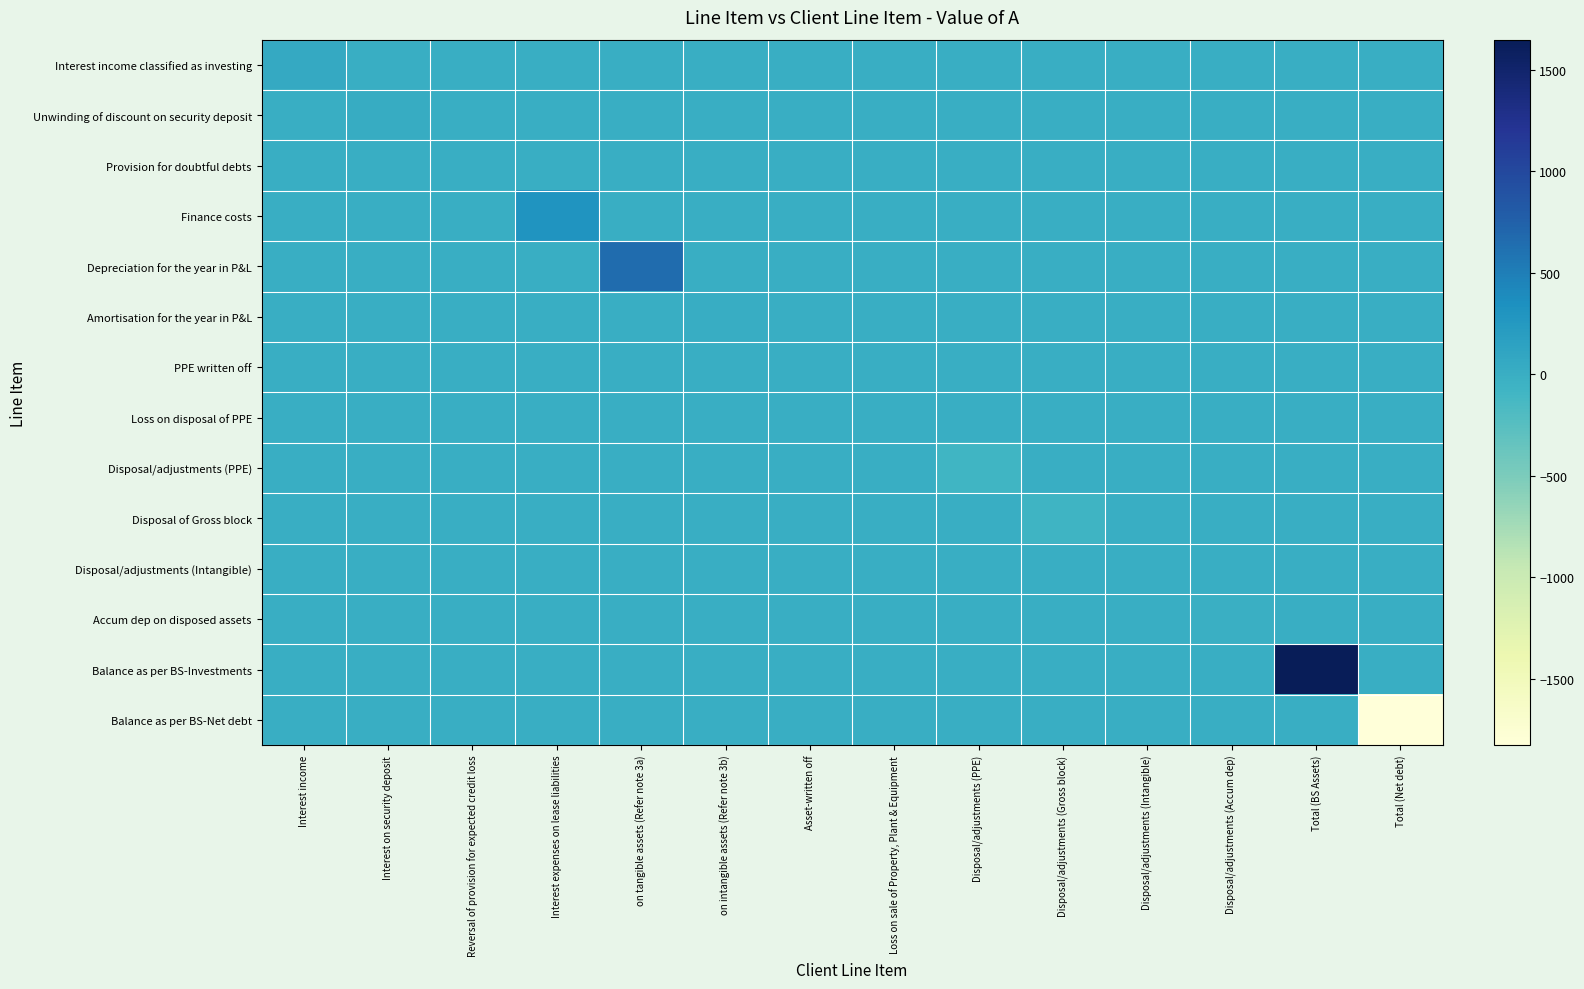

How many categories are shown in the chart?

14